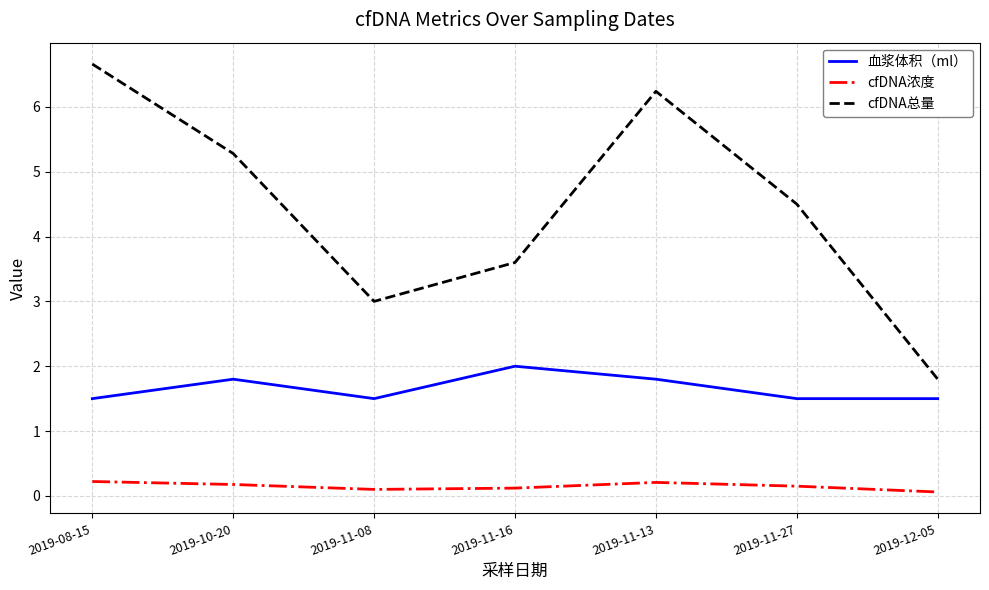

What position from the right is 2019-10-20?

6